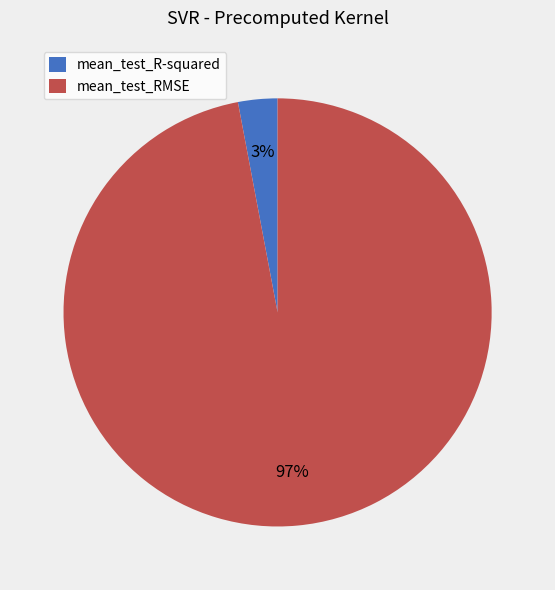

How many segments does this pie chart have?

2